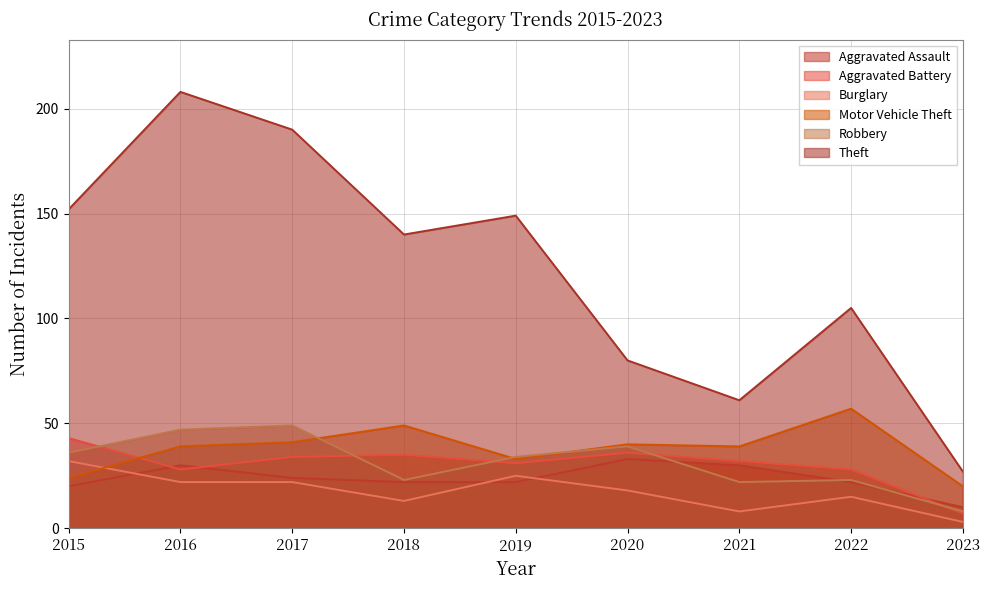

Where is the first local minimum for Robbery?

2018